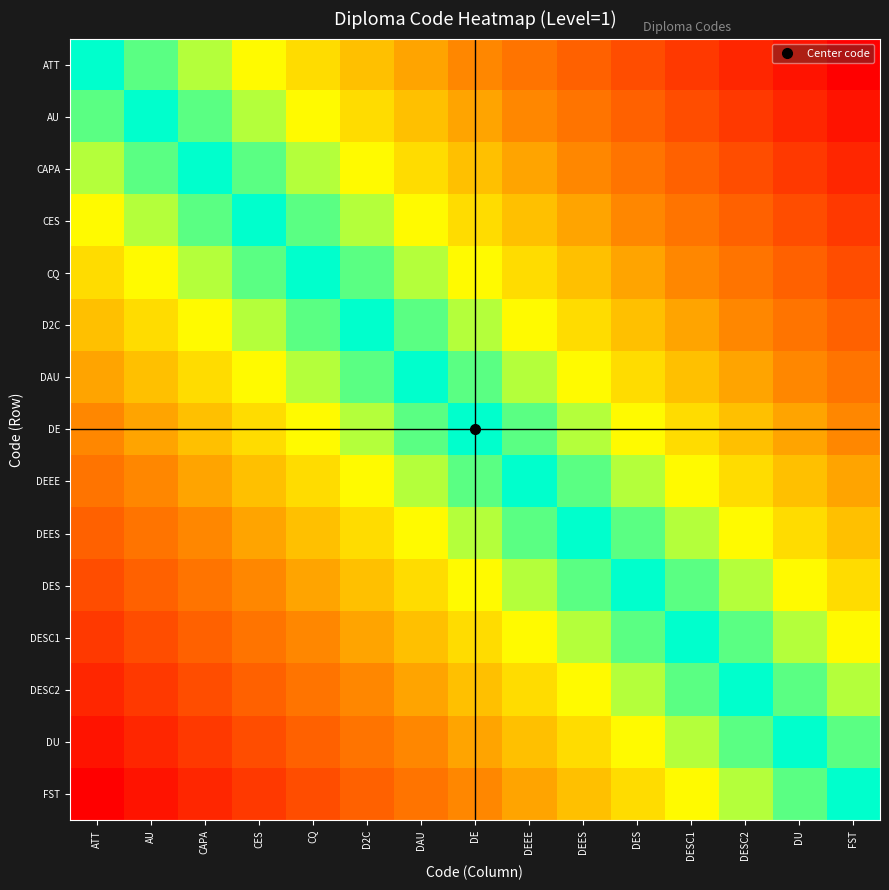

Rank the series at CES from lowest to highest value.

CES, CAPA, CQ, AU, D2C, ATT, DAU, DE, DEEE, DEES, DES, DESC1, DESC2, DU, FST